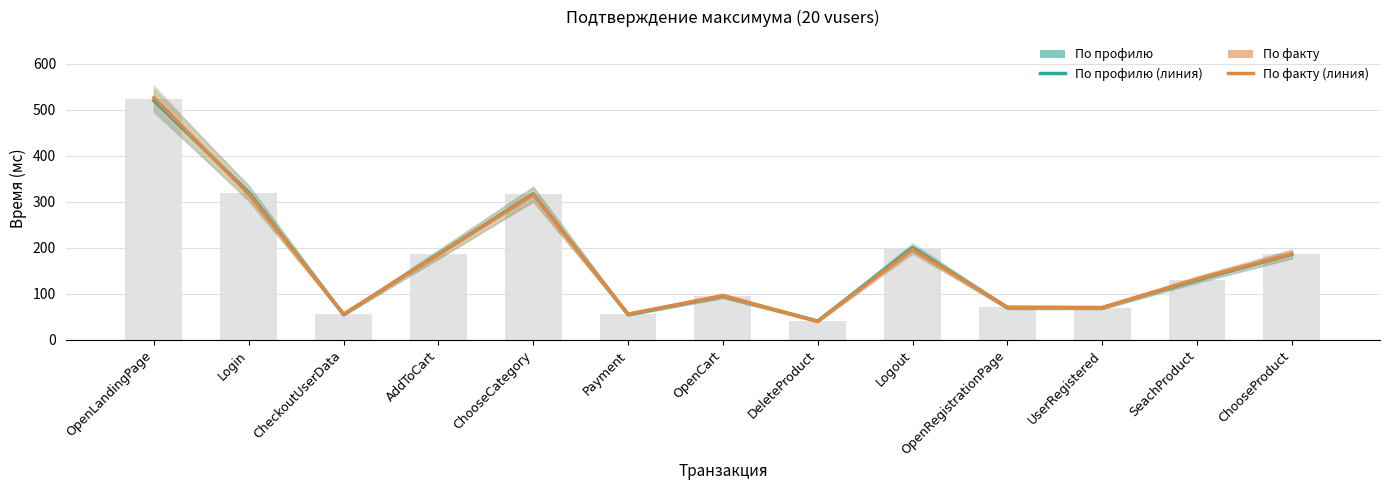

List the labels in order of По факту value, largest first.

OpenLandingPage, Login, ChooseCategory, Logout, ChooseProduct, AddToCart, SeachProduct, OpenCart, OpenRegistrationPage, UserRegistered, CheckoutUserData, Payment, DeleteProduct